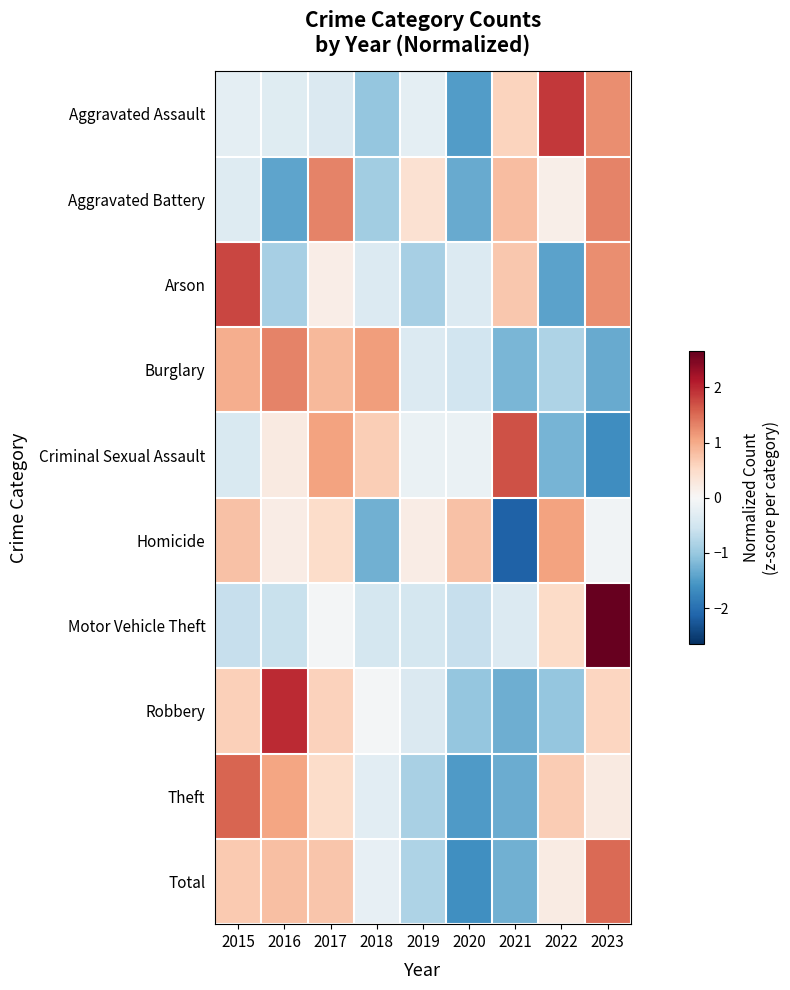

Which has a higher value, 2021 or 2015?

2021